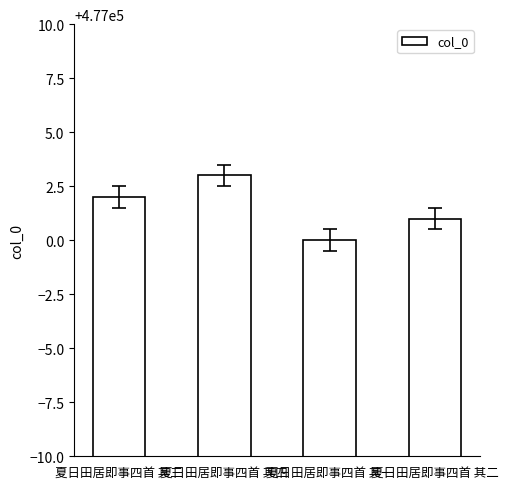

The chart shows a value of 477000 at 夏日田居即事四首 其一. True or false?

True